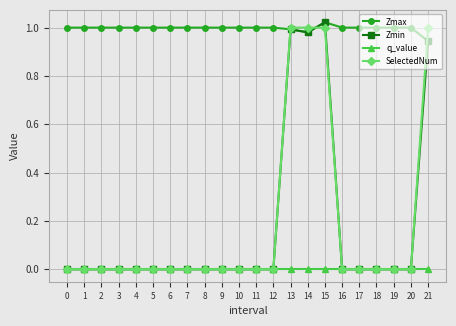

What are all the series names shown in the legend?

Zmax, Zmin, q_value, SelectedNum